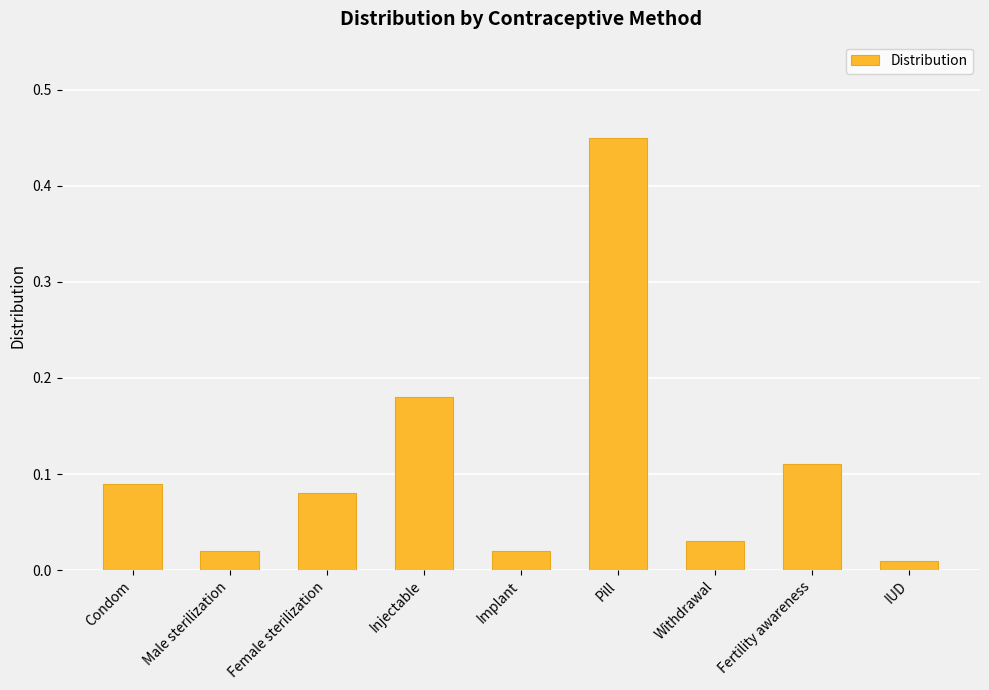

What position from the right is Male sterilization?

8